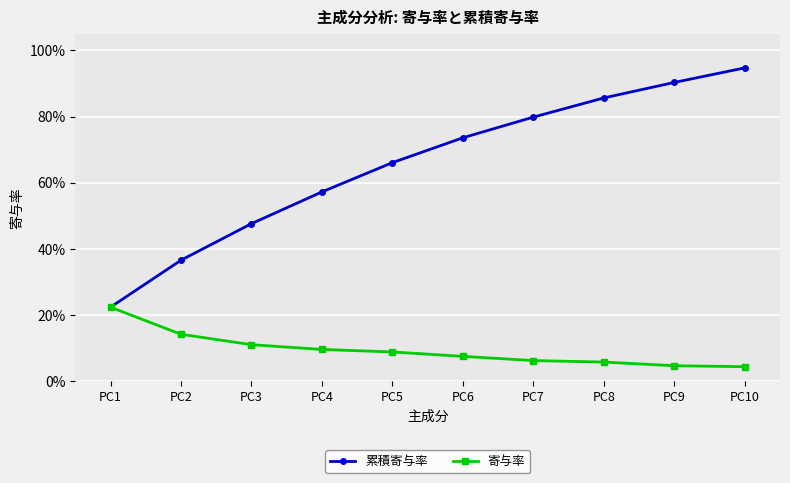

Reading left to right, list all the values displayed in this chart.

累積寄与率: 0.2	0.4	0.5	0.6	0.7	0.7	0.8	0.9	0.9	0.9
寄与率: 0.2	0.1	0.1	0.1	0.1	0.1	0.1	0.1	0.0	0.0